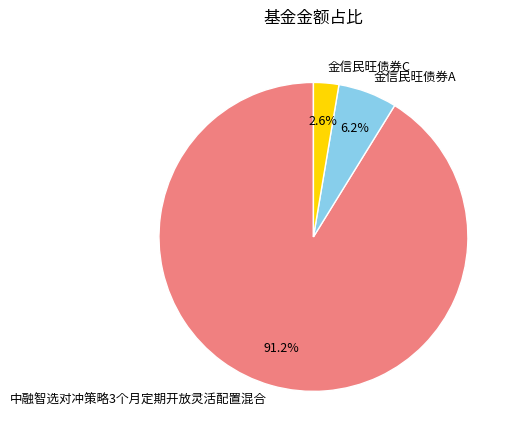

How much of the chart is everything except 金信民旺债券A?

93.8%